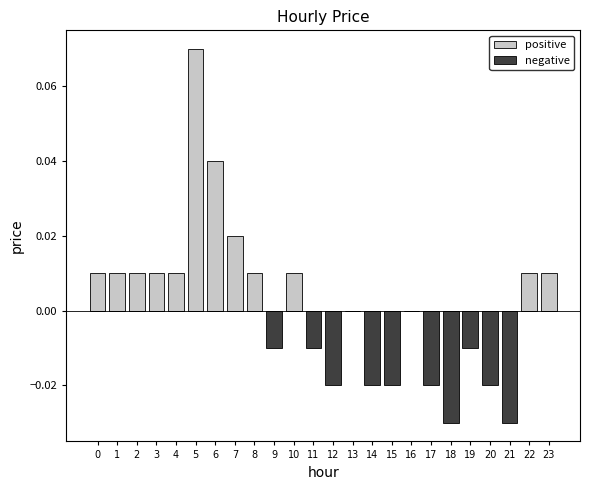

What are all the series names shown in the legend?

positive, negative